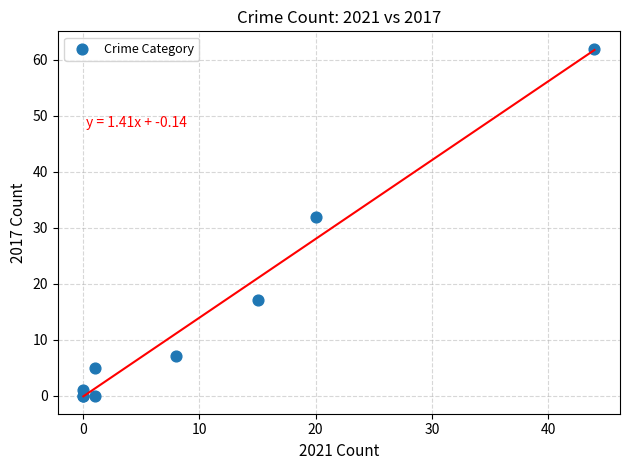

What Y value in the scatter plot is closest to 31?

32